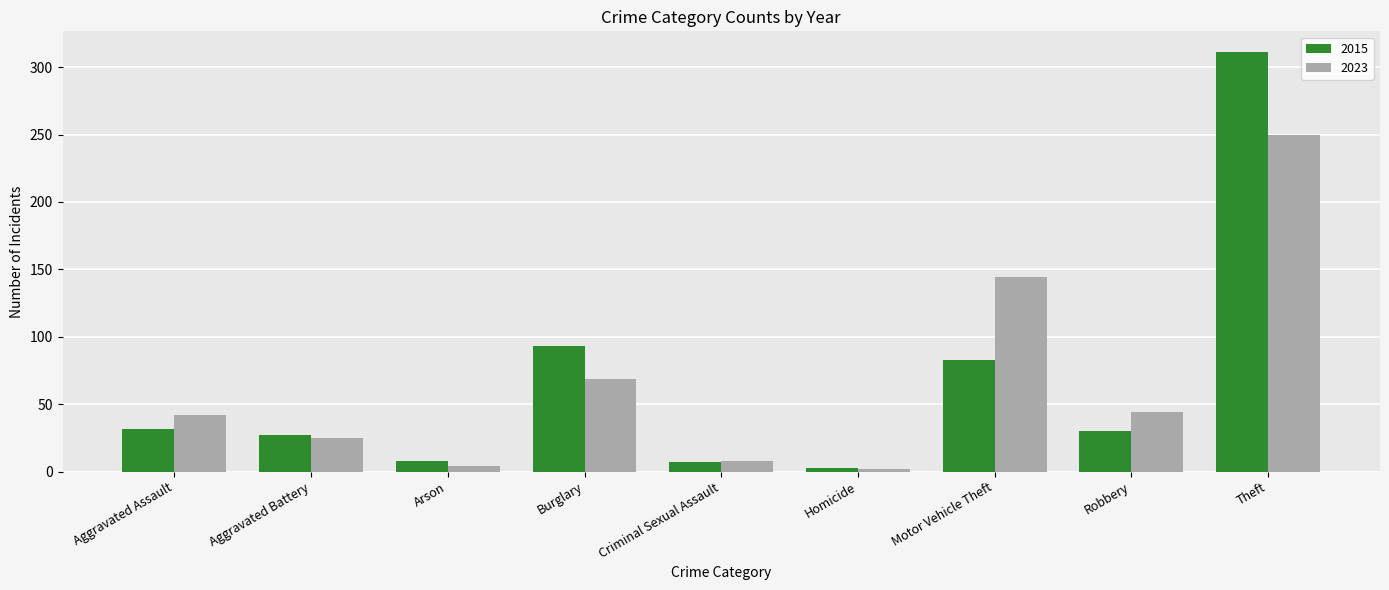

Is the value of 2015 at Burglary greater than the value of 2023 at Robbery?

Yes